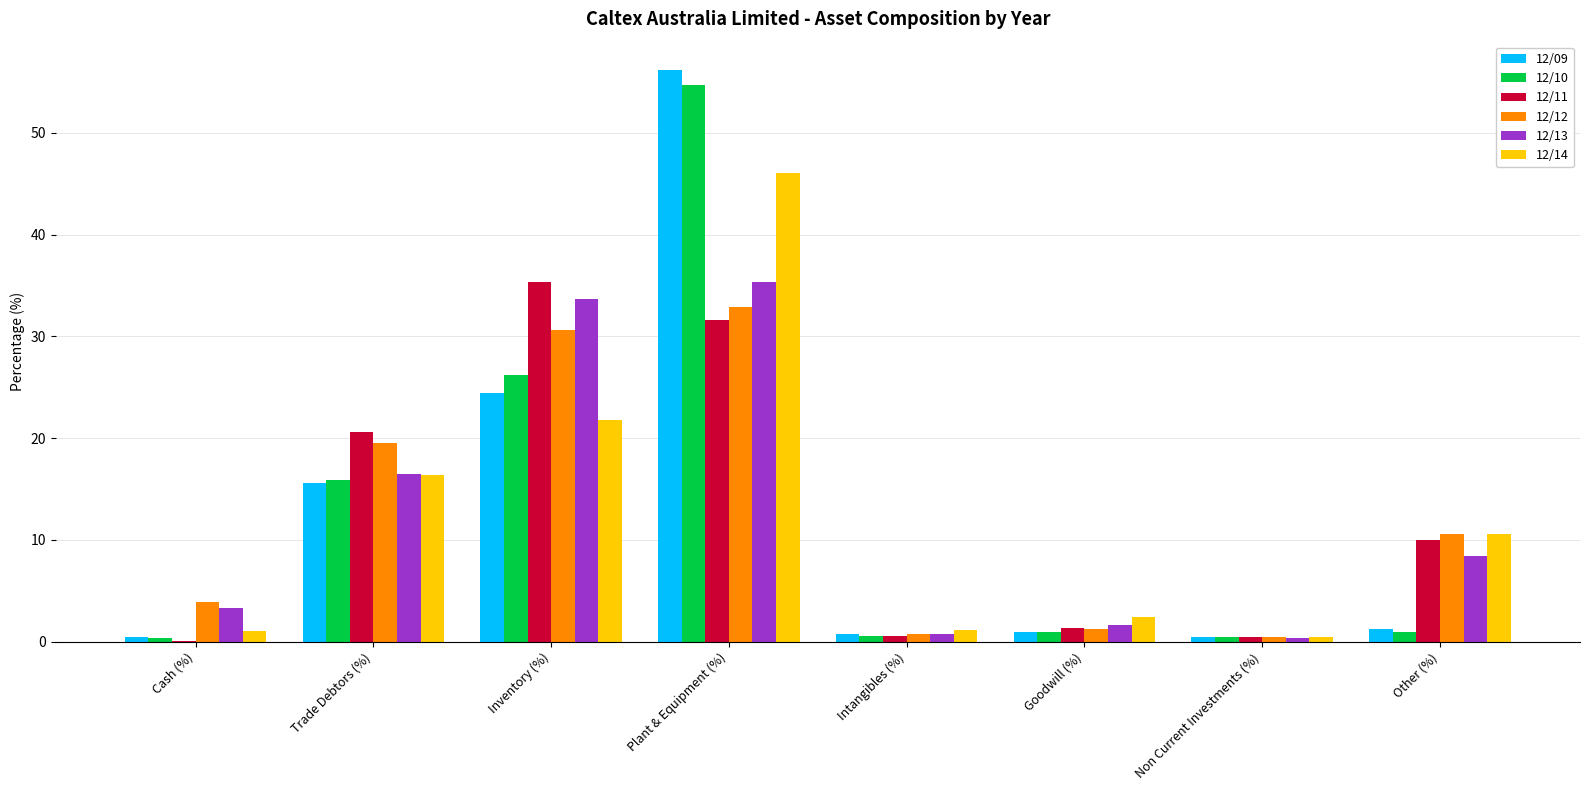

At which category is the sum across all series the highest?

Plant & Equipment (%)